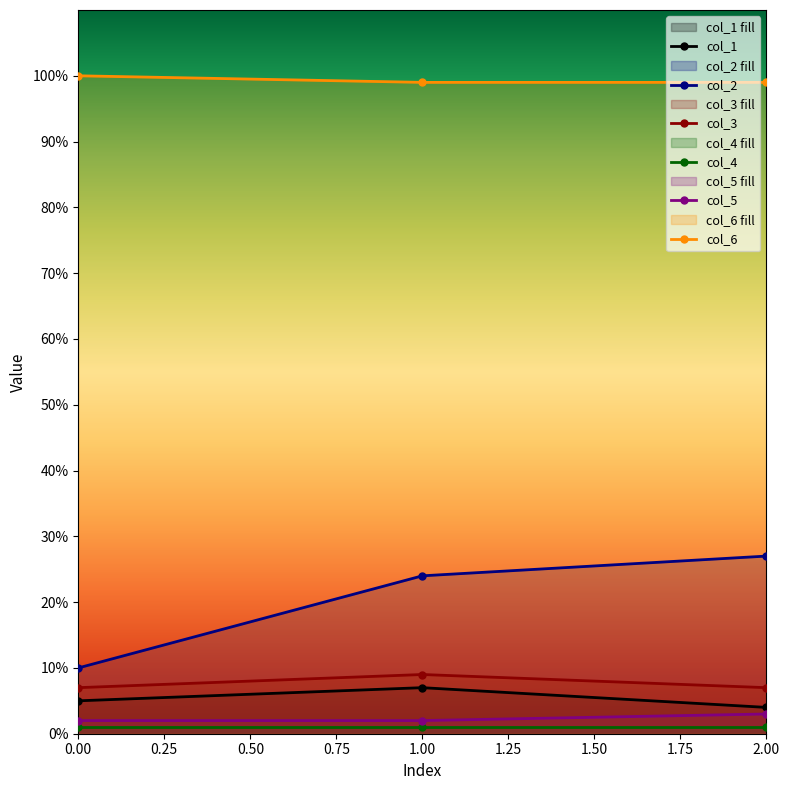

What is the value of the col_2 point at the 1st from the left?

10